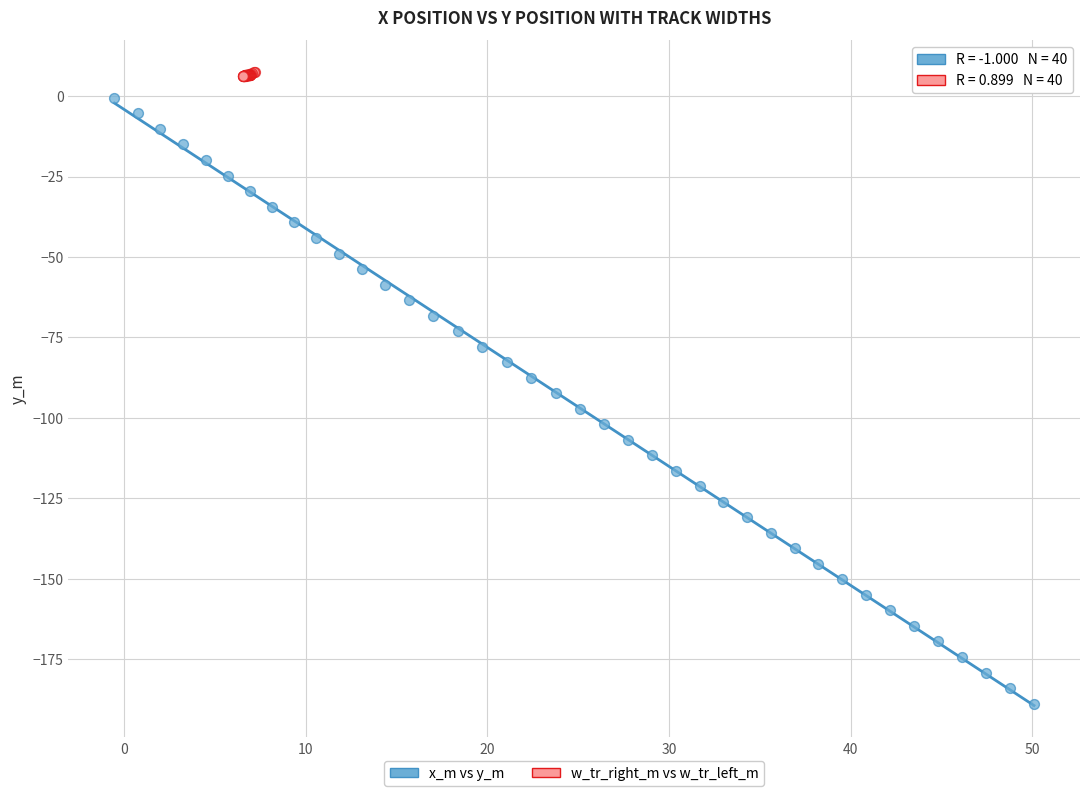

Which series contains the lowest Y value?

x_m vs y_m